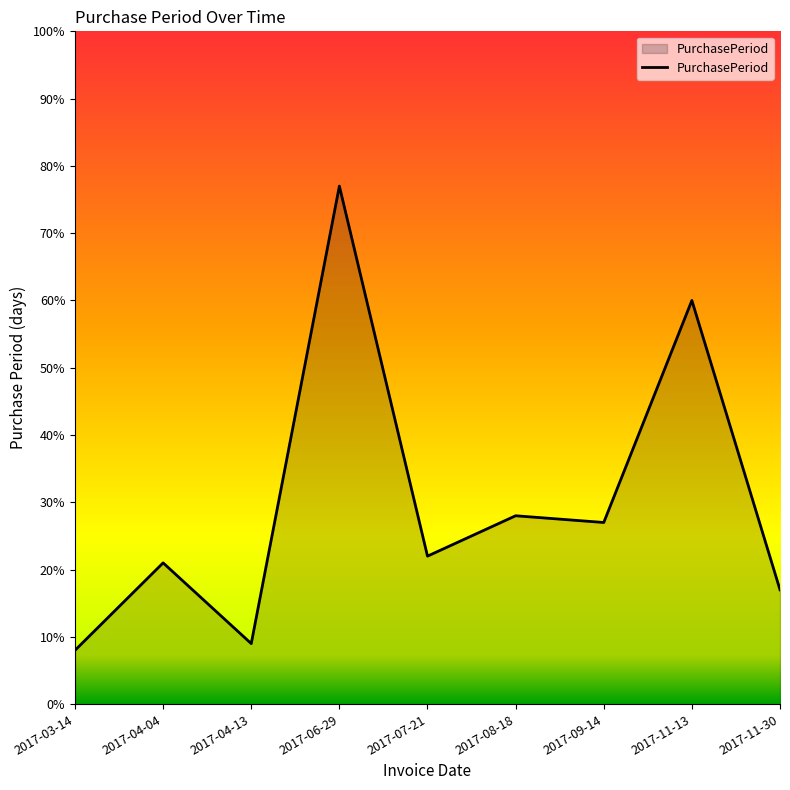

The value at 2017-03-14 is 8. True or false?

True